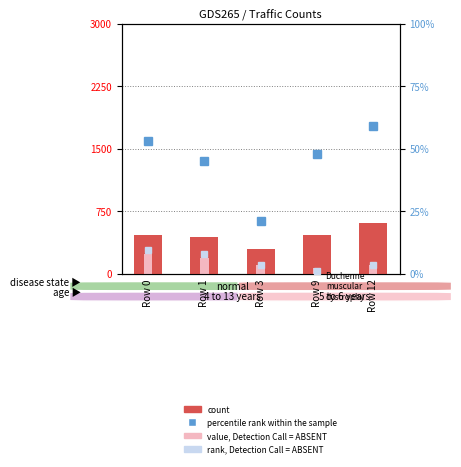

What is the smallest value displayed?

1.0